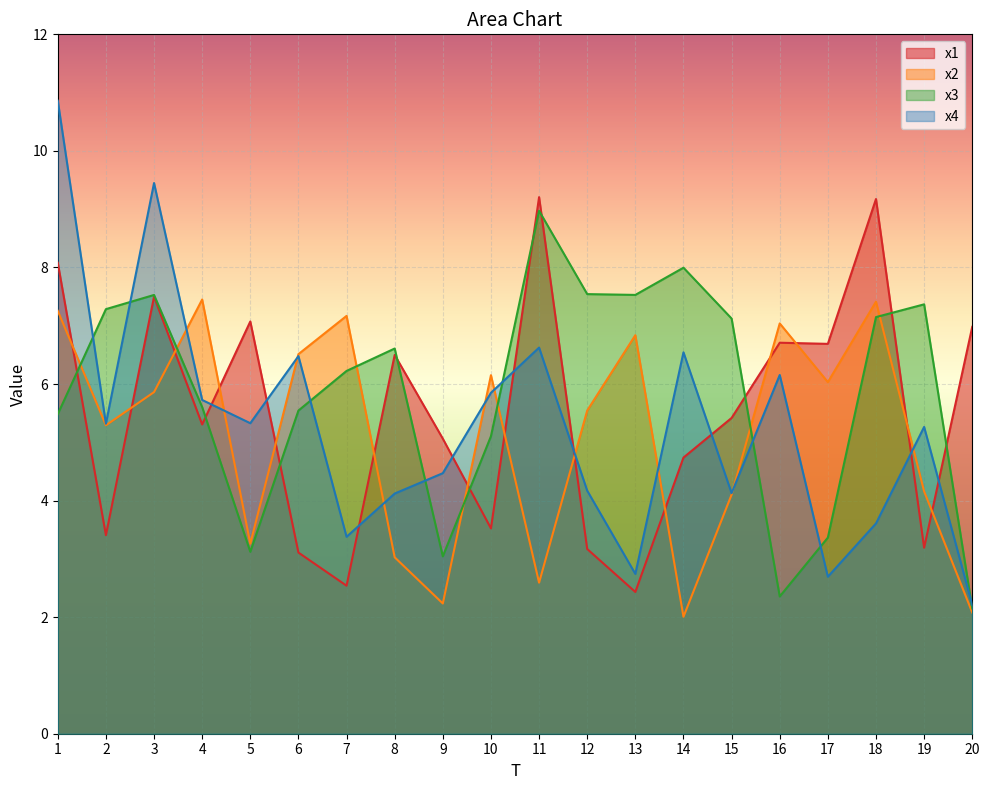

Does the chart display data point markers on the line(s)?

No